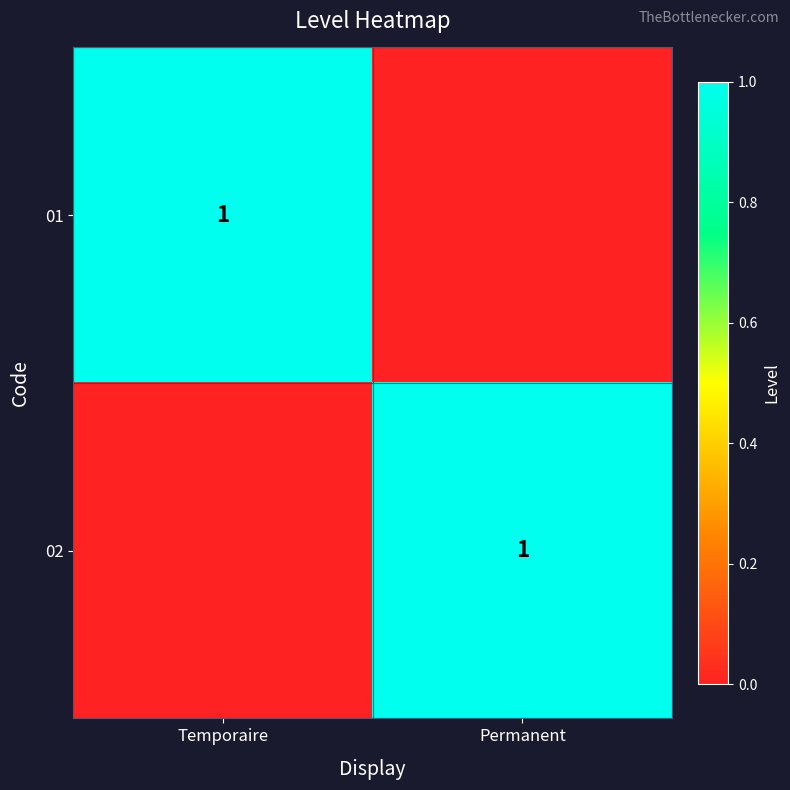

Between Permanent and Temporaire, which is larger?

Temporaire